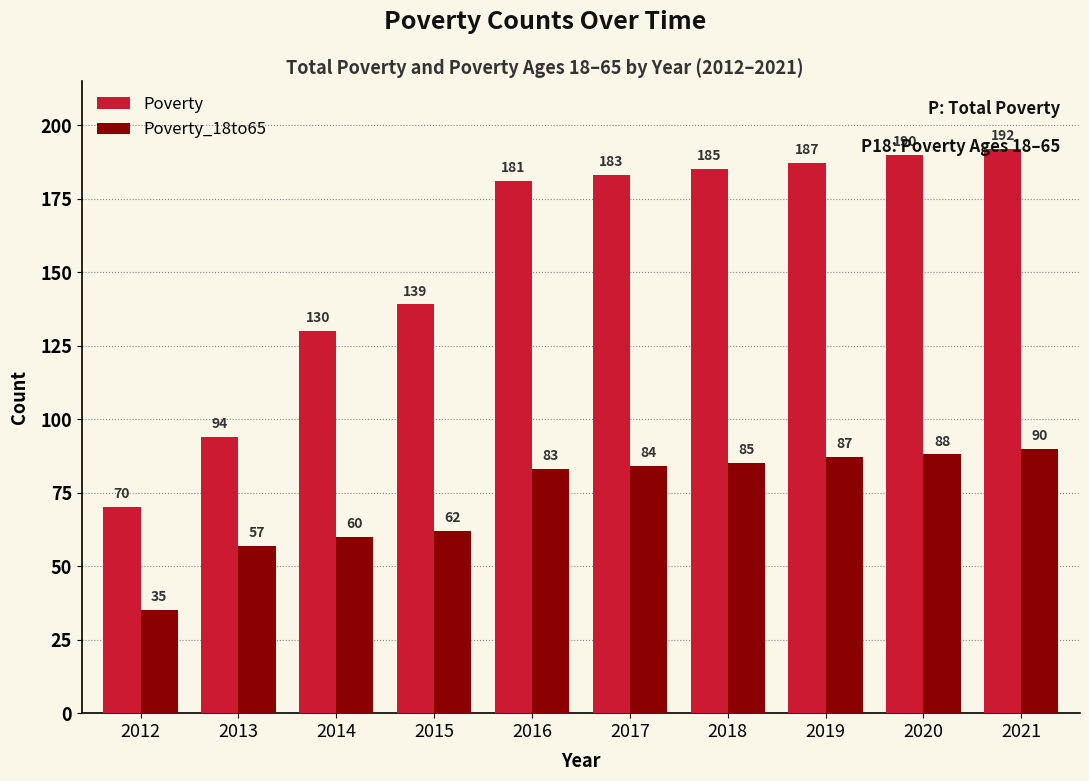

What is the sum of the Poverty_18to65 values at 2015 and 2020?

150